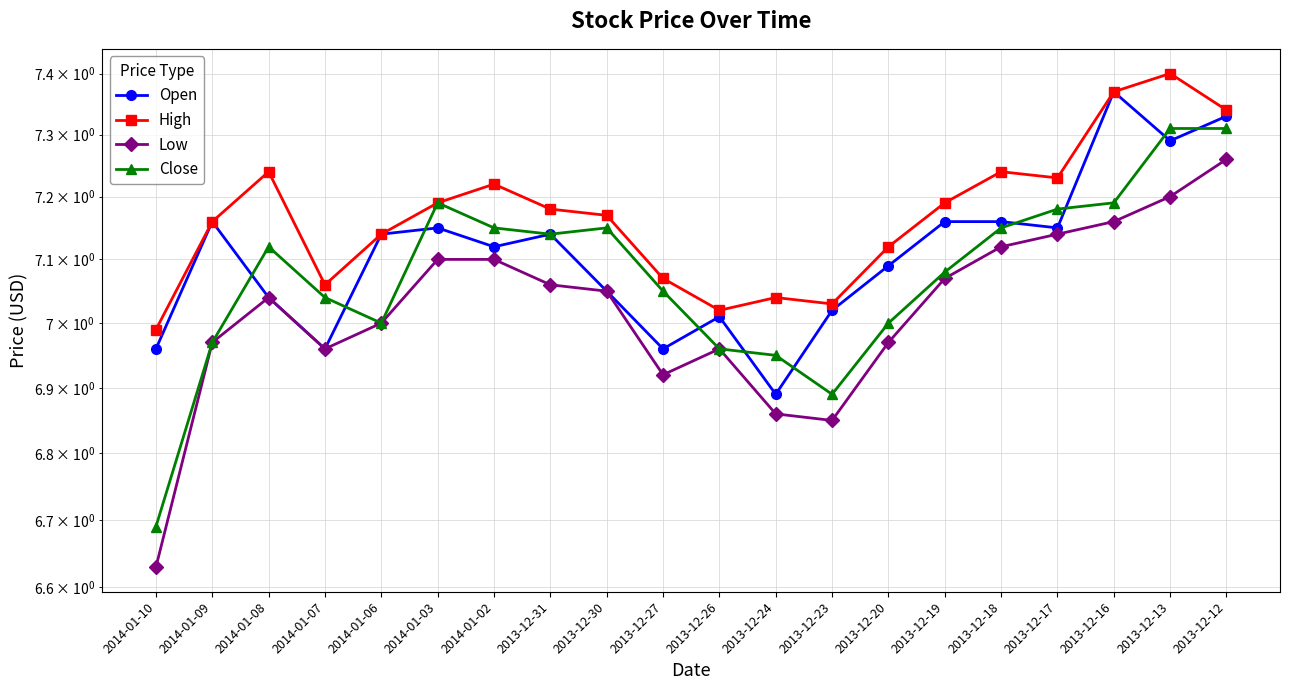

What is the value of the Open point at the 1st from the left?

7.0